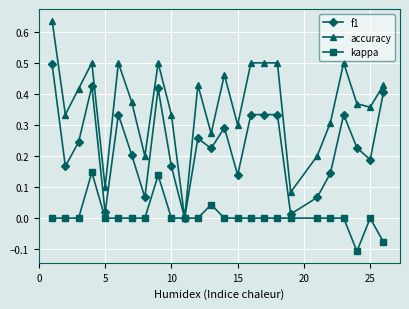

True or false: kappa has more than 1 points higher than both neighbors.

True